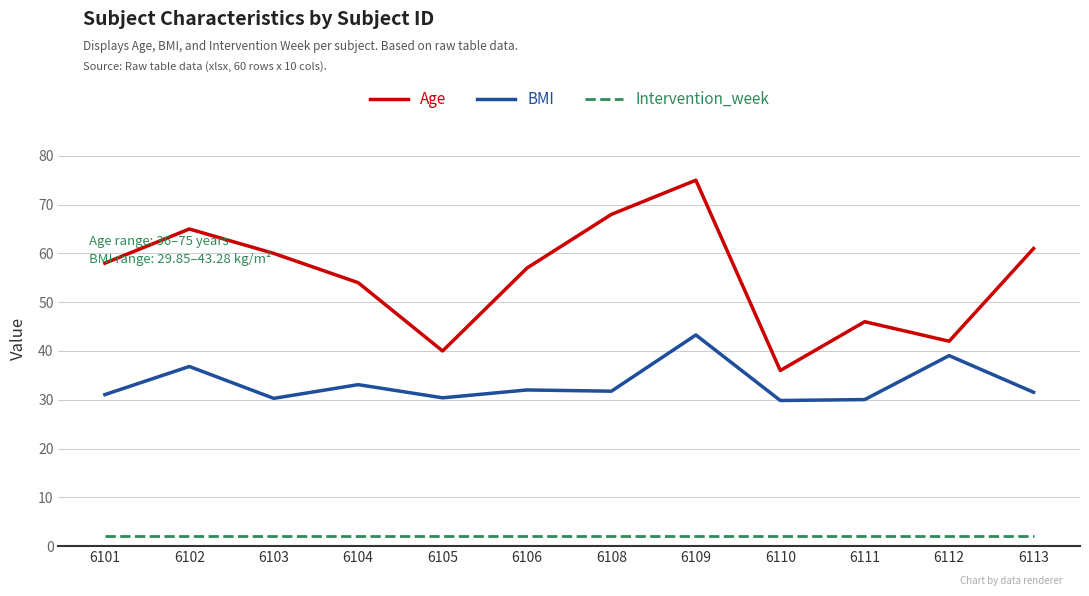

What is the difference between the Age values at 6102 and 6106?

8.0